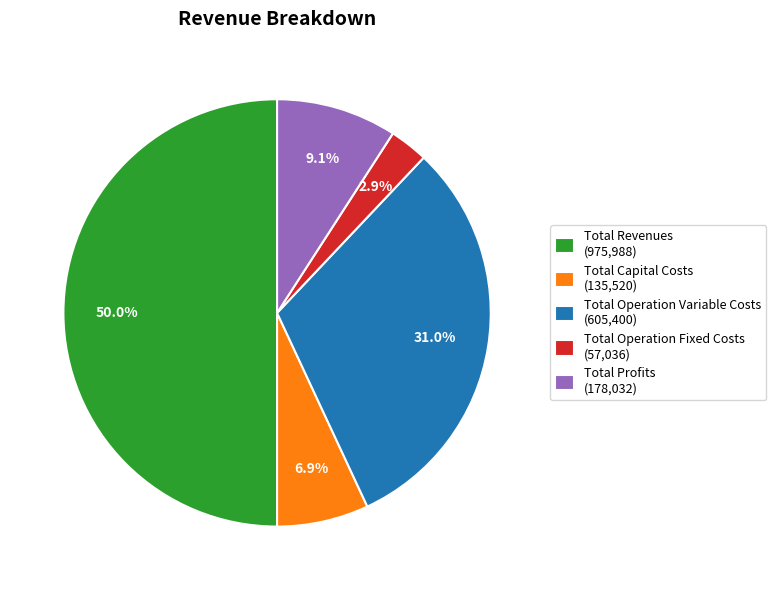

Count the number of slices in the pie.

5